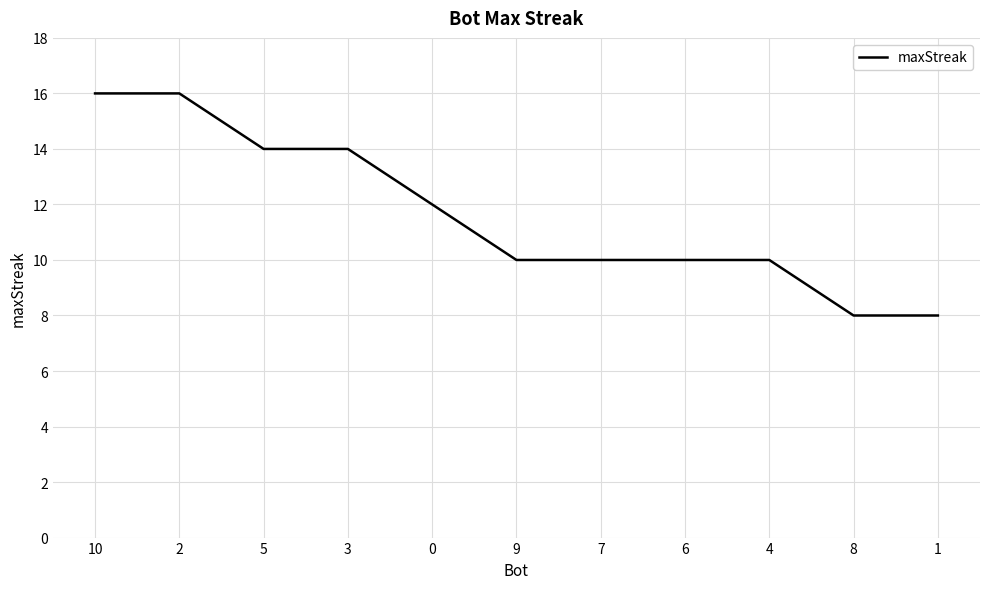

What position from the left is 2?

2